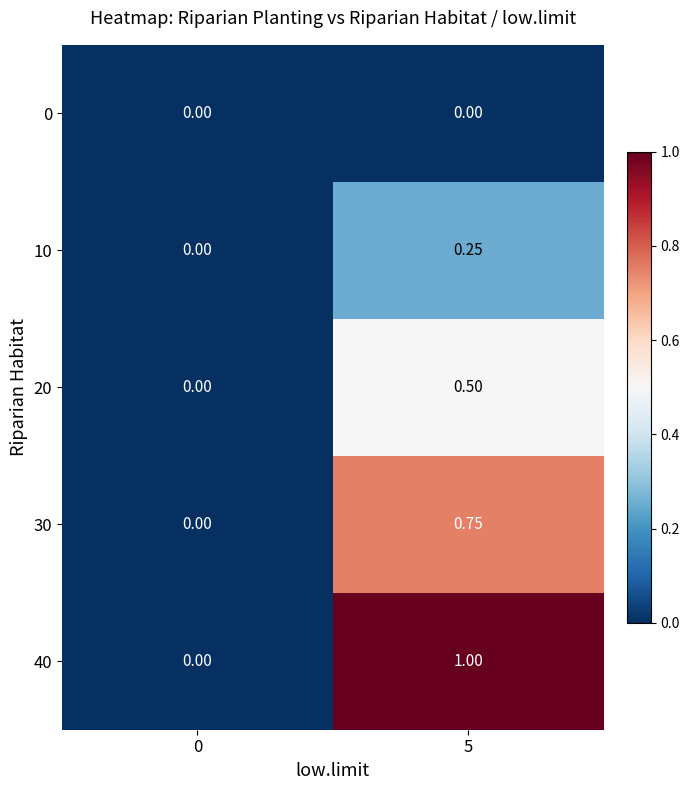

Is the value of 40 at 5 greater than the value of 10 at 0?

Yes